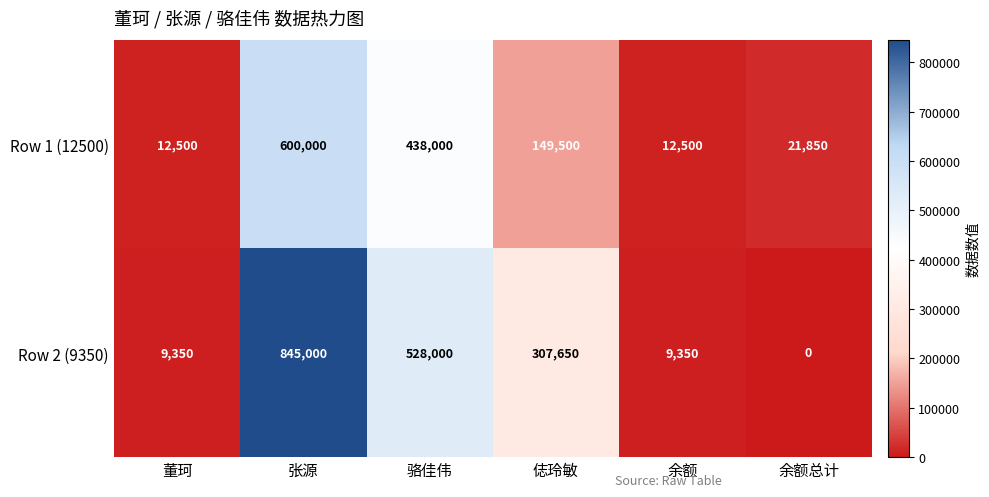

What is the minimum value for Row 1 (12500)?

12500